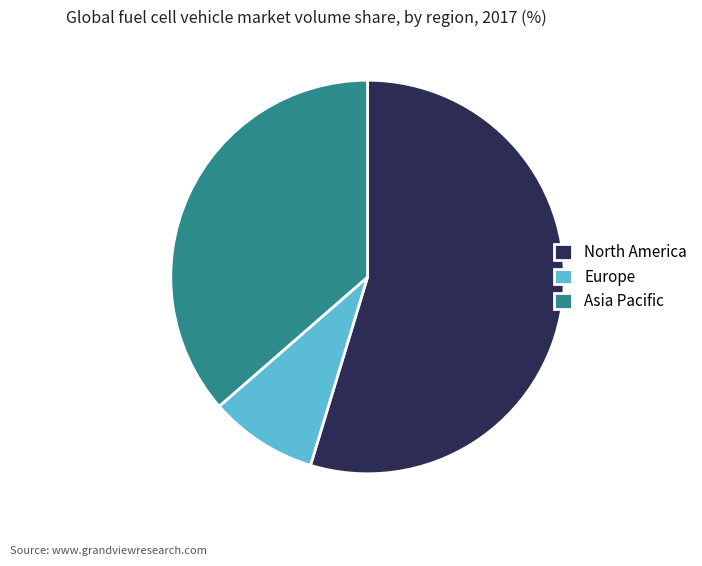

Is the sum of North America and Europe greater than half?

Yes